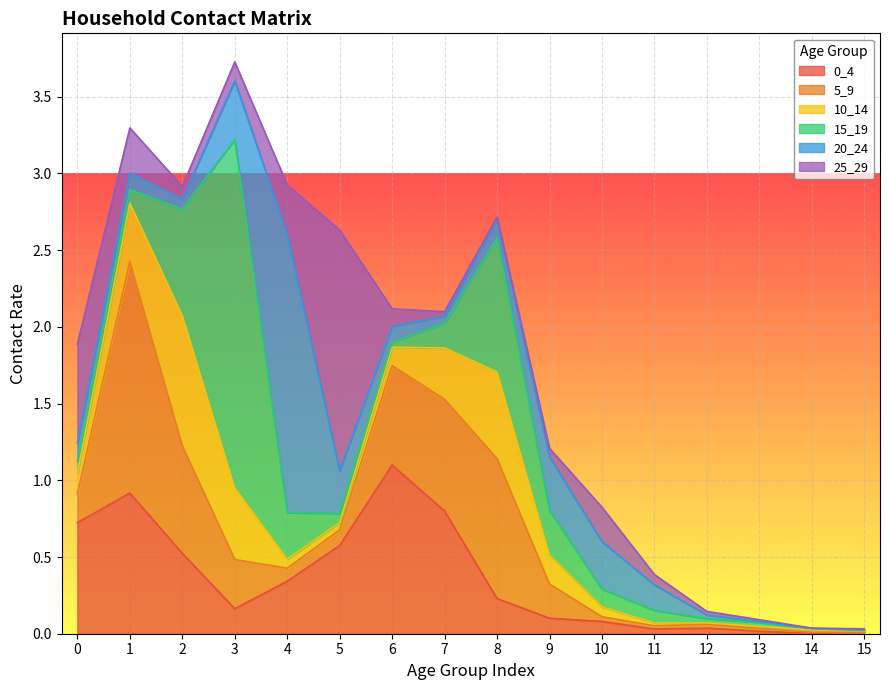

Rank the series at 7 from highest to lowest value.

0_4, 5_9, 10_14, 15_19, 20_24, 25_29